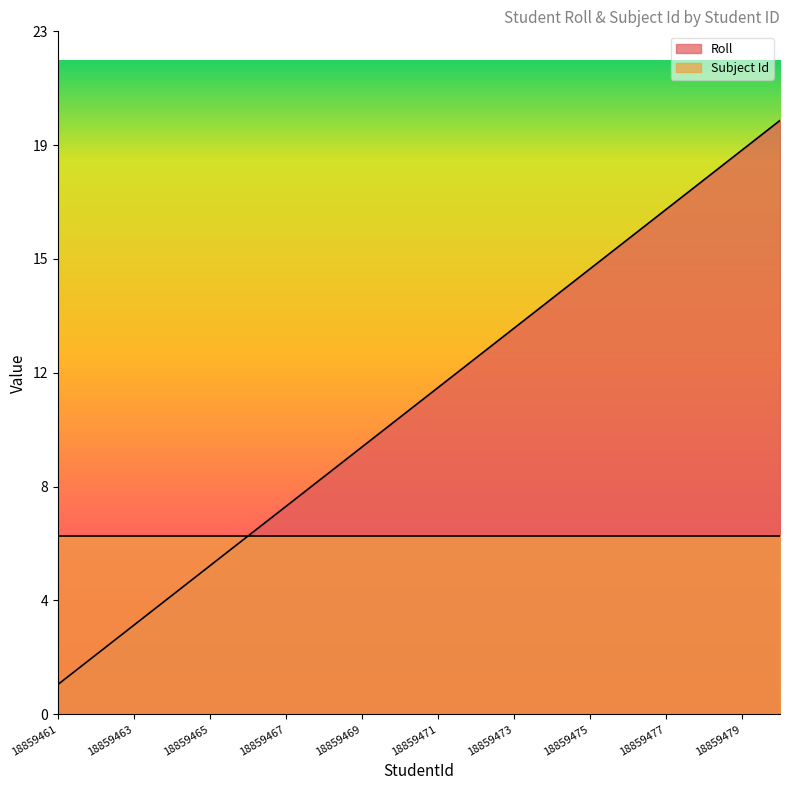

True or false: the data shows 13 at 18859473.

True